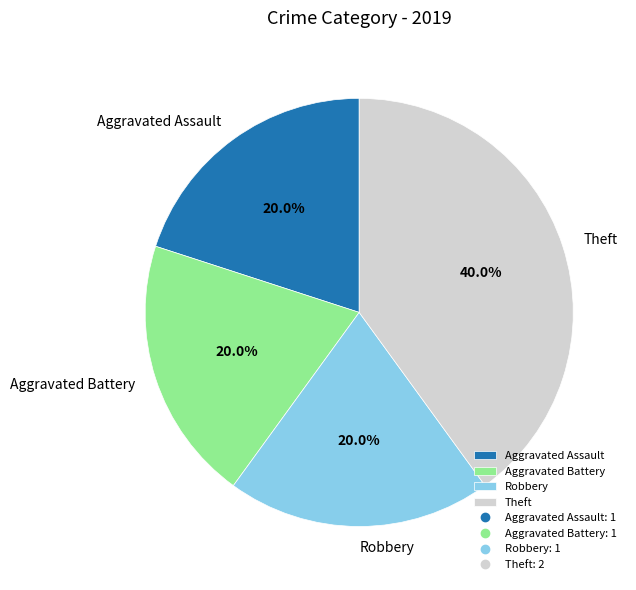

To the nearest percent, what is the difference between the largest and smallest slice percentages?

20%